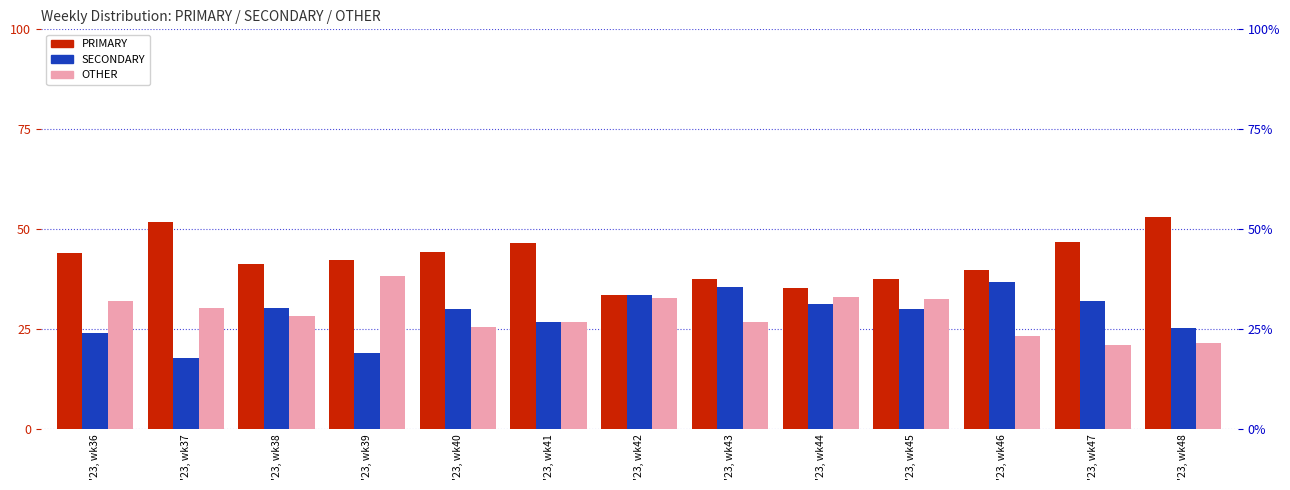

How many bars are there in each group?

3